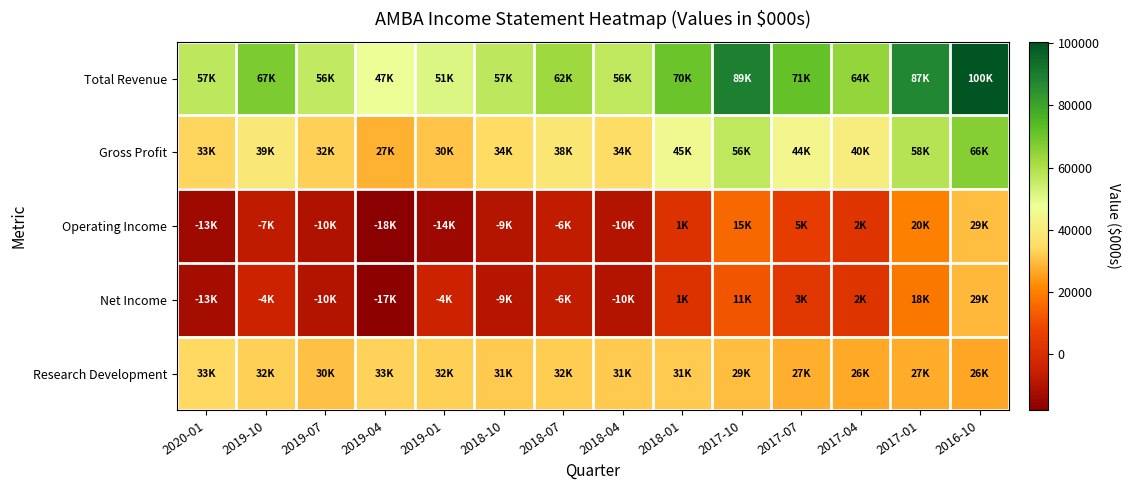

Reading left to right, transcribe all the data shown in this chart.

Total Revenue: 2020-01=57200	2019-10=67900	2019-07=56400	2019-04=47200	2019-01=51100	2018-10=57300	2018-07=62500	2018-04=56900	2018-01=70600	2017-10=89100	2017-07=71600	2017-04=64100	2017-01=87500	2016-10=100500
Gross Profit: 2020-01=33300	2019-10=39100	2019-07=32400	2019-04=27900	2019-01=30700	2018-10=34600	2018-07=38000	2018-04=34900	2018-01=45400	2017-10=56700	2017-07=44800	2017-04=40900	2017-01=58500	2016-10=66300
Operating Income: 2020-01=-13800	2019-10=-7200	2019-07=-10400	2019-04=-18200	2019-01=-14300	2018-10=-9400	2018-07=-6700	2018-04=-10000	2018-01=1400	2017-10=15200	2017-07=5300	2017-04=2600	2017-01=20100	2016-10=29700
Net Income: 2020-01=-13000	2019-10=-4300	2019-07=-10200	2019-04=-17300	2019-01=-4500	2018-10=-9000	2018-07=-6900	2018-04=-10000	2018-01=1300	2017-10=11700	2017-07=3300	2017-04=2600	2017-01=18400	2016-10=29000
Research Development: 2020-01=33800	2019-10=32500	2019-07=30400	2019-04=33000	2019-01=32600	2018-10=31700	2018-07=32100	2018-04=31700	2018-01=31600	2017-10=29800	2017-07=27500	2017-04=26600	2017-01=27100	2016-10=26000